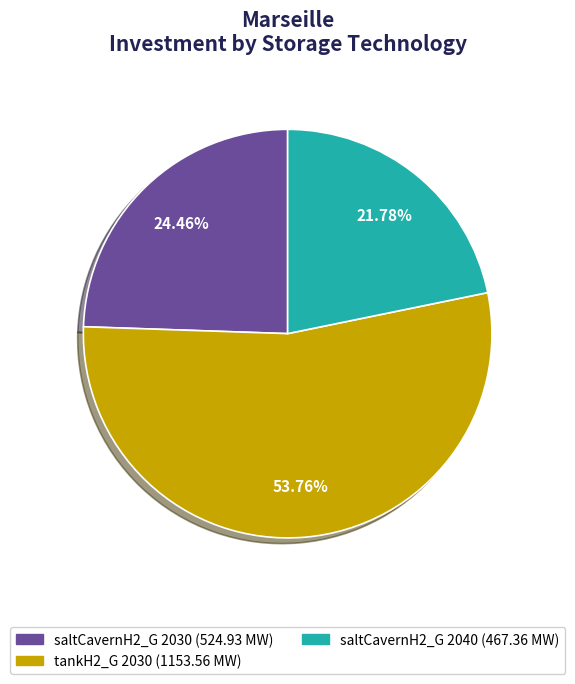

Is there any slice that represents more than half of the pie?

Yes